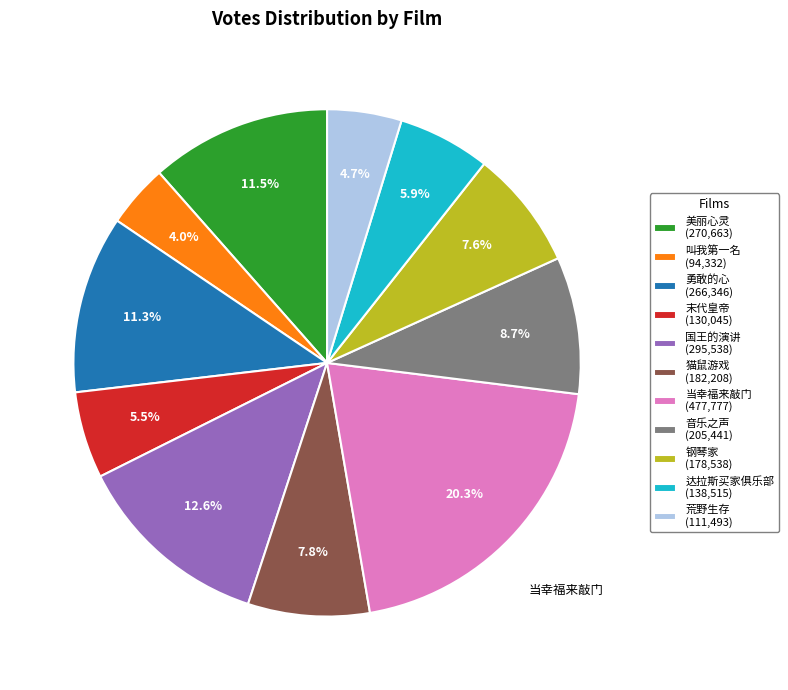

Approximately how many times larger is the value at 达拉斯买家俱乐部 (138,515) compared to 末代皇帝 (130,045)?

1.1